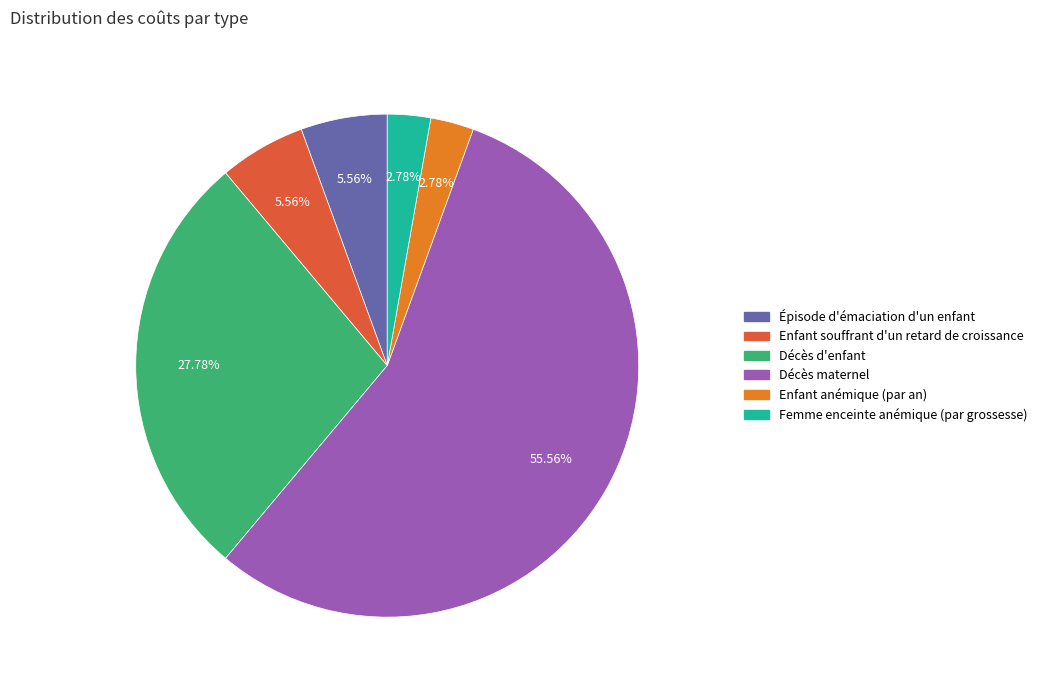

To the nearest percent, what is the average slice percentage?

17%